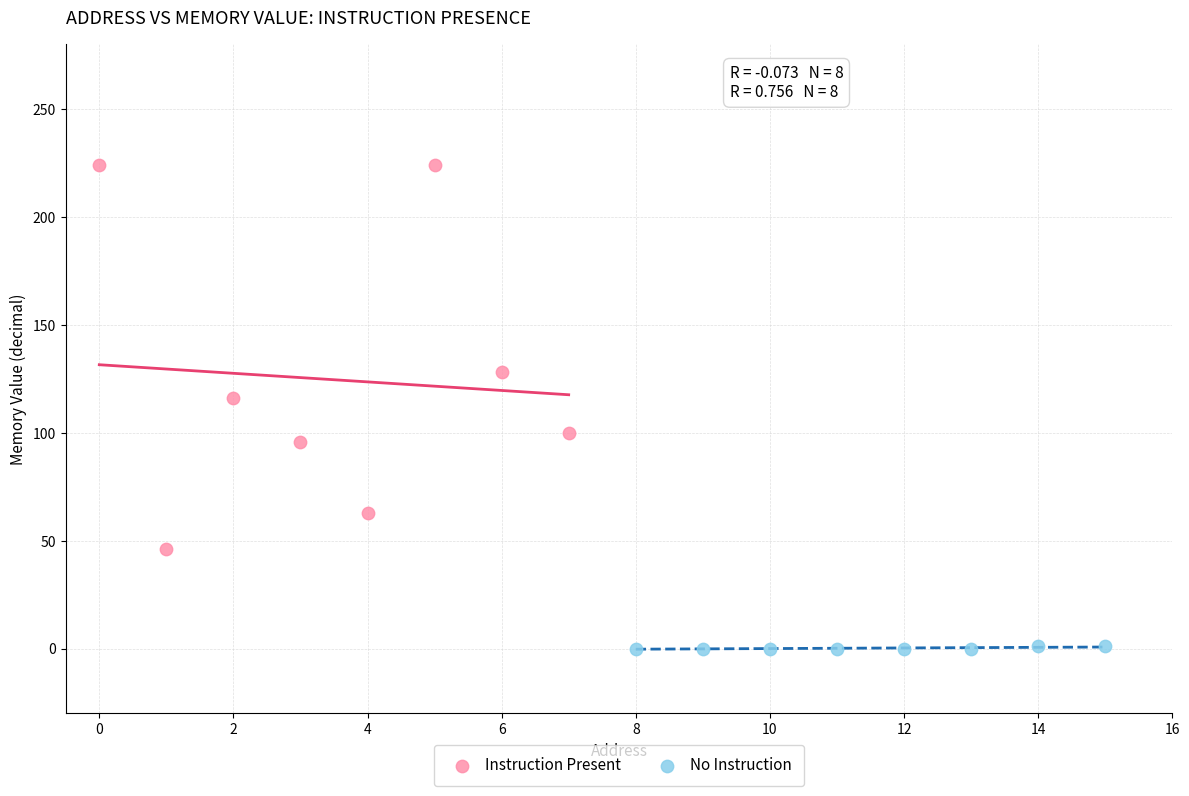

Which series reaches the maximum Y coordinate?

Instruction Present